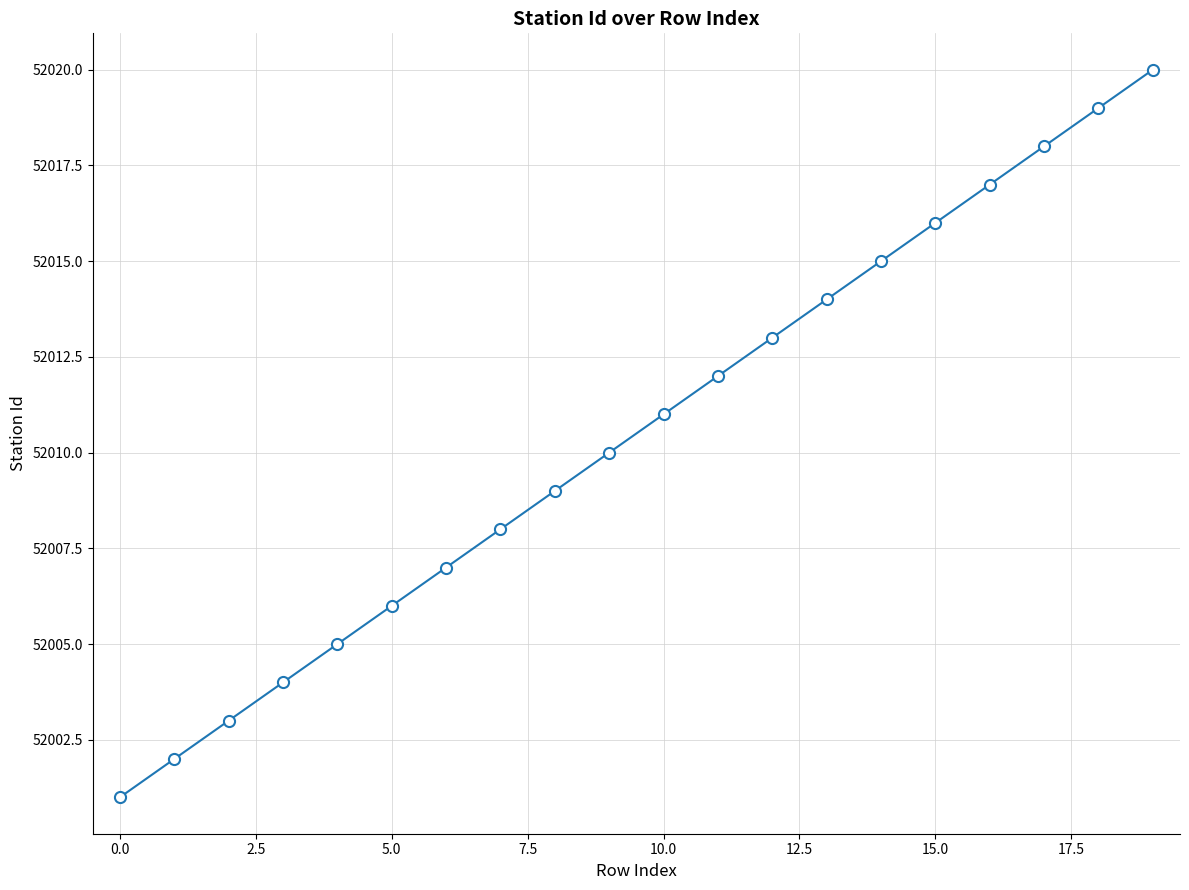

Reading left to right, extract all data points from this chart.

52001	52002	52003	52004	52005	52006	52007	52008	52009	52010	52011	52012	52013	52014	52015	52016	52017	52018	52019	52020